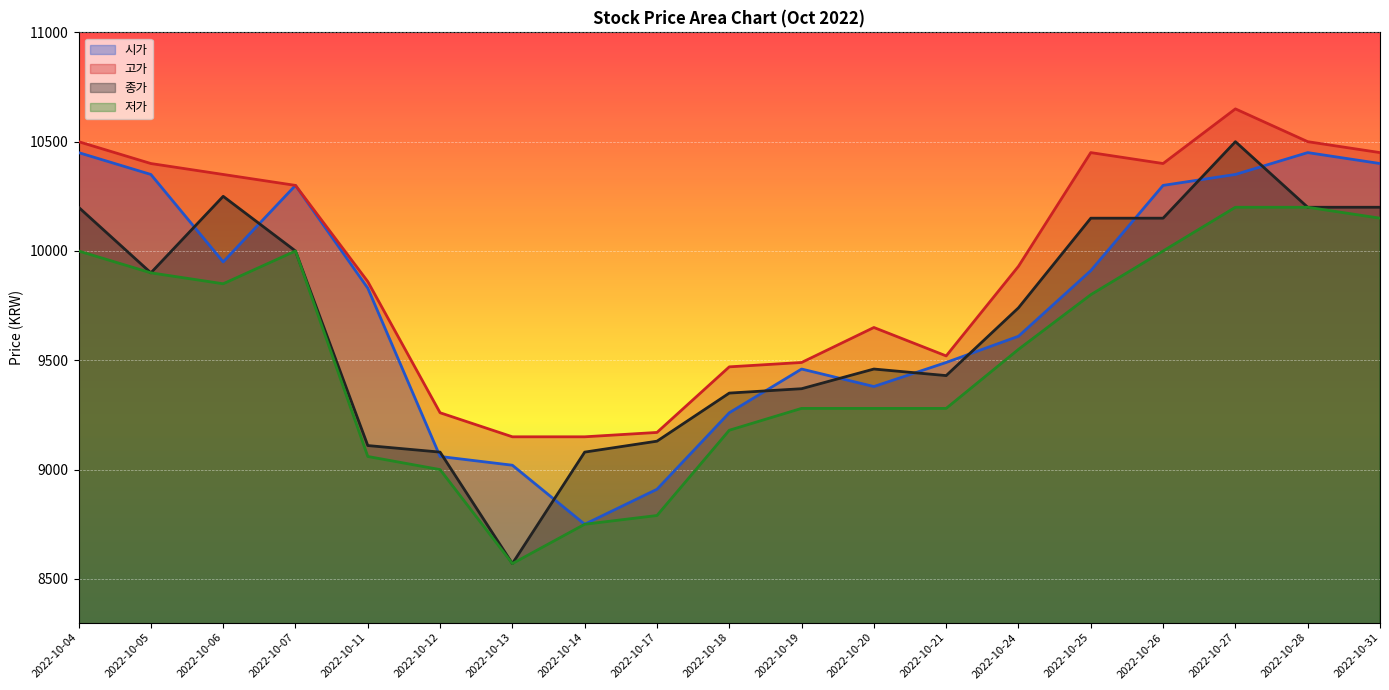

Reading left to right, transcribe all the data shown in this chart.

시가: 10450	10350	9950	10300	9830	9060	9020	8750	8910	9260	9460	9380	9490	9610	9910	10300	10350	10450	10400
고가: 10500	10400	10350	10300	9860	9260	9150	9150	9170	9470	9490	9650	9520	9930	10450	10400	10650	10500	10450
종가: 10200	9900	10250	10000	9110	9080	8570	9080	9130	9350	9370	9460	9430	9740	10150	10150	10500	10200	10200
저가: 10000	9900	9850	10000	9060	9000	8570	8750	8790	9180	9280	9280	9280	9550	9800	10000	10200	10200	10150